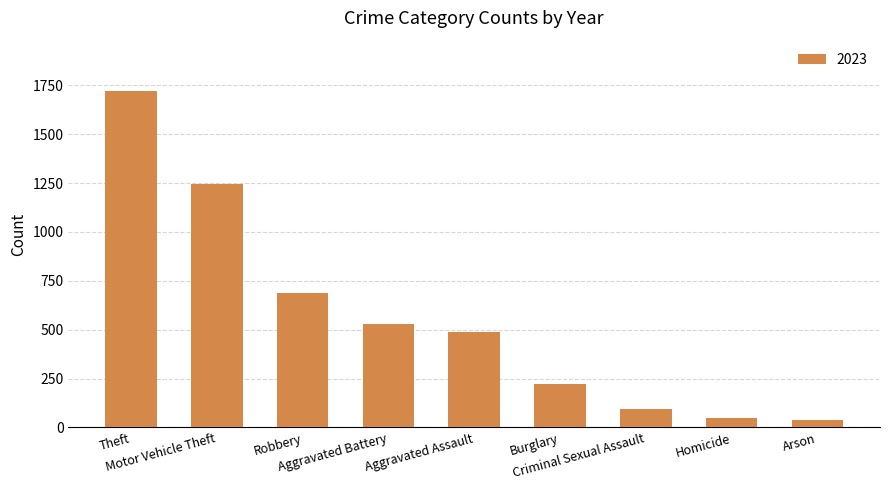

What is the greatest value displayed?

1720